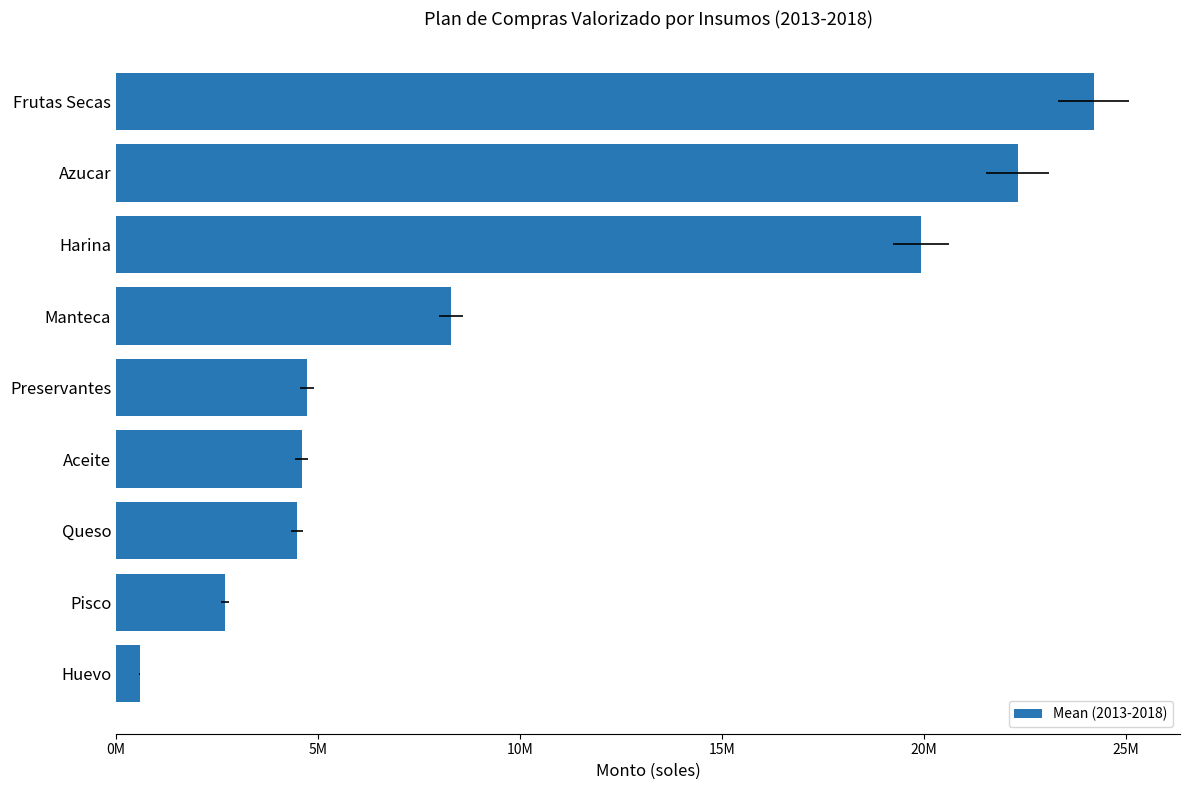

Approximately how many times larger is the value at Queso compared to Aceite?

1.0